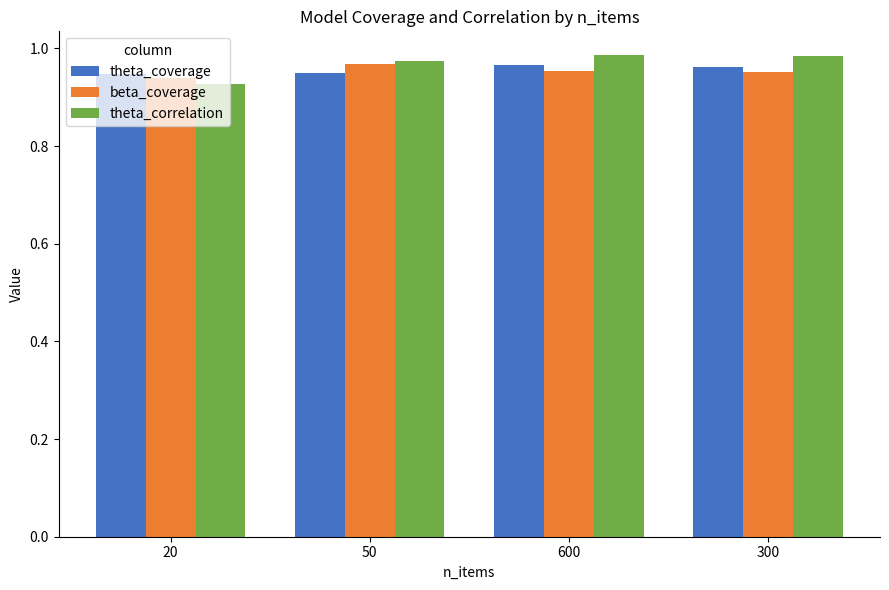

Is the value of beta_coverage at 300 greater than the value of theta_correlation at 300?

No